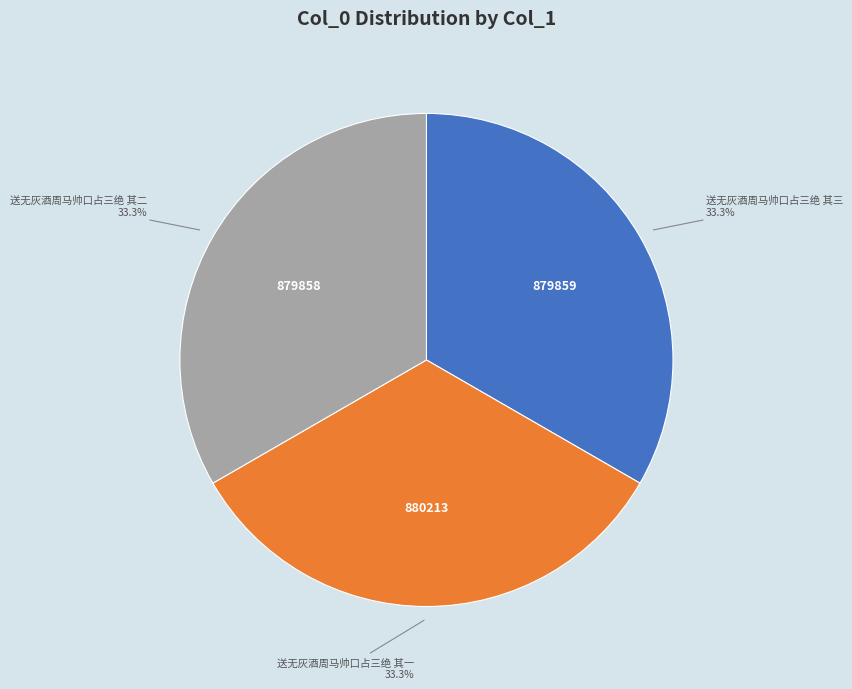

Count the number of slices in the pie.

3